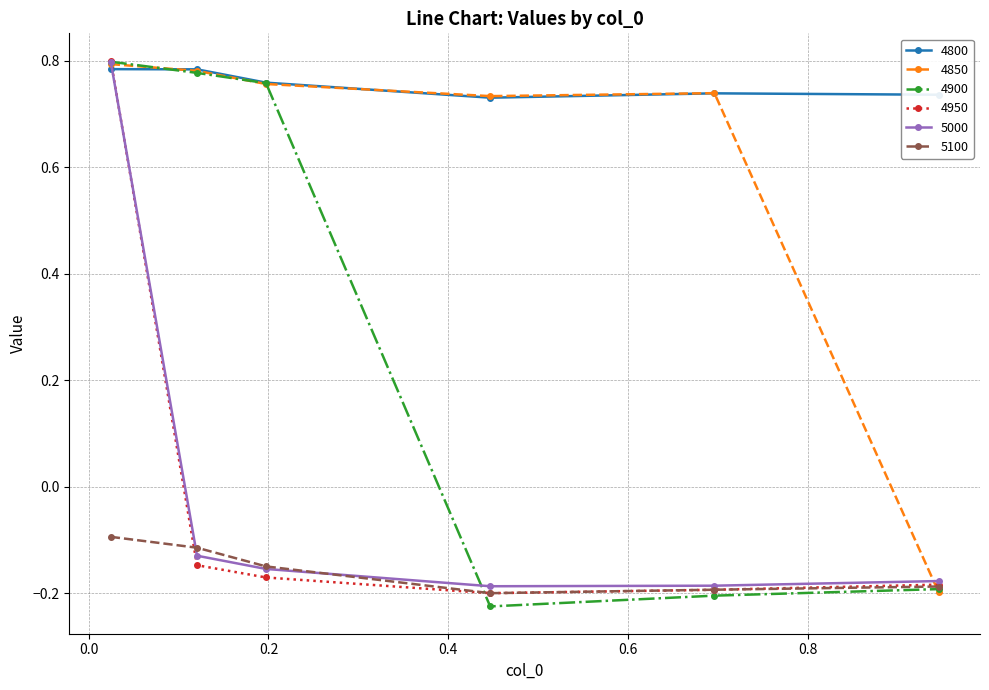

True or false: 4800 has more than 1 points higher than both neighbors.

False